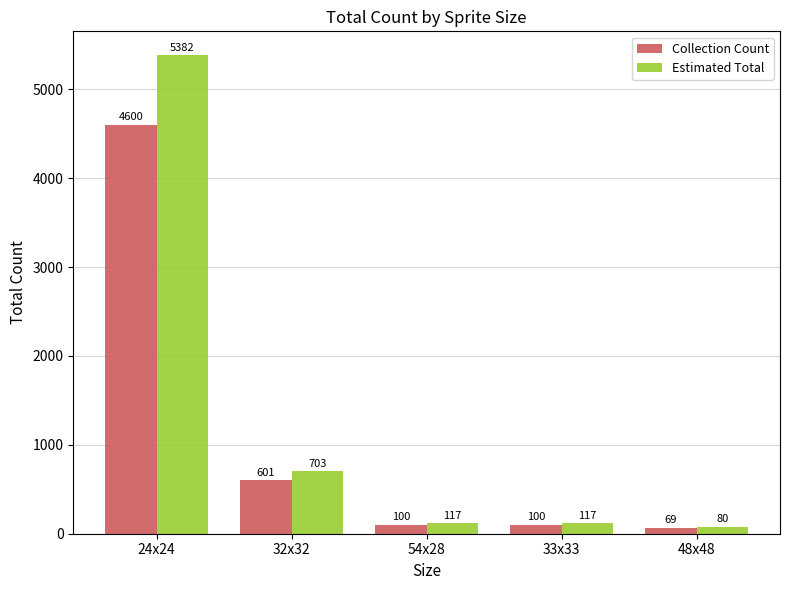

What is the difference between the maximum and minimum values in the Estimated Total series?

5302